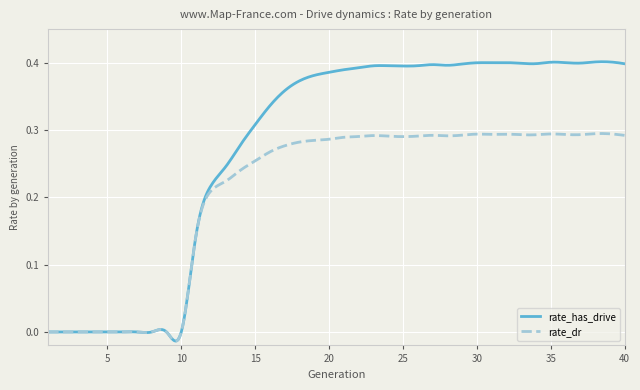

Which series has the widest spread of values?

rate_has_drive